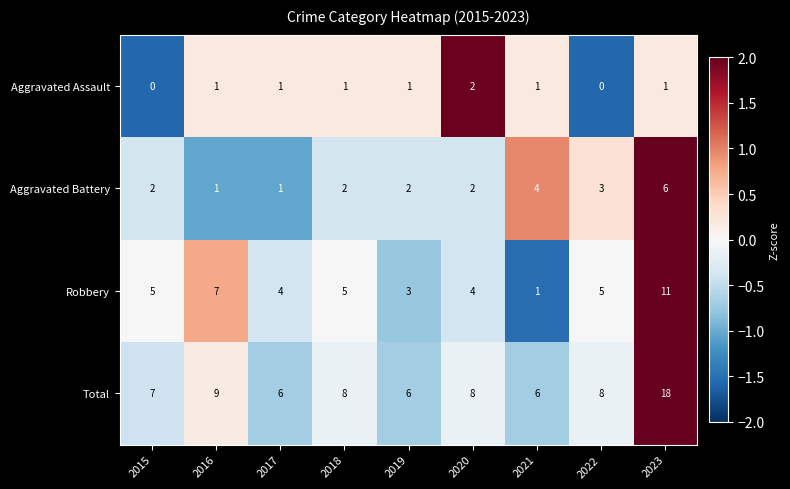

How many data points in Aggravated Battery are less than 2?

2